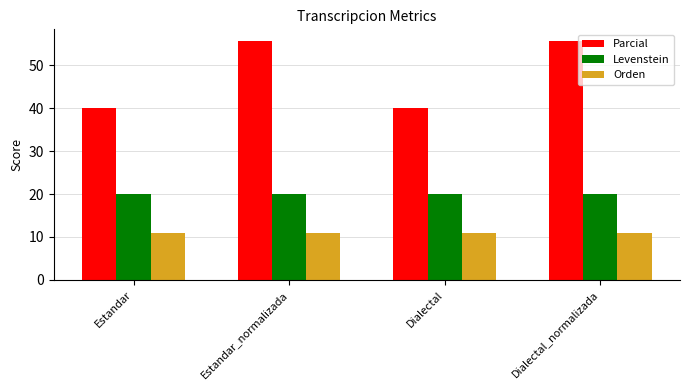

What is the smallest value displayed?

10.8